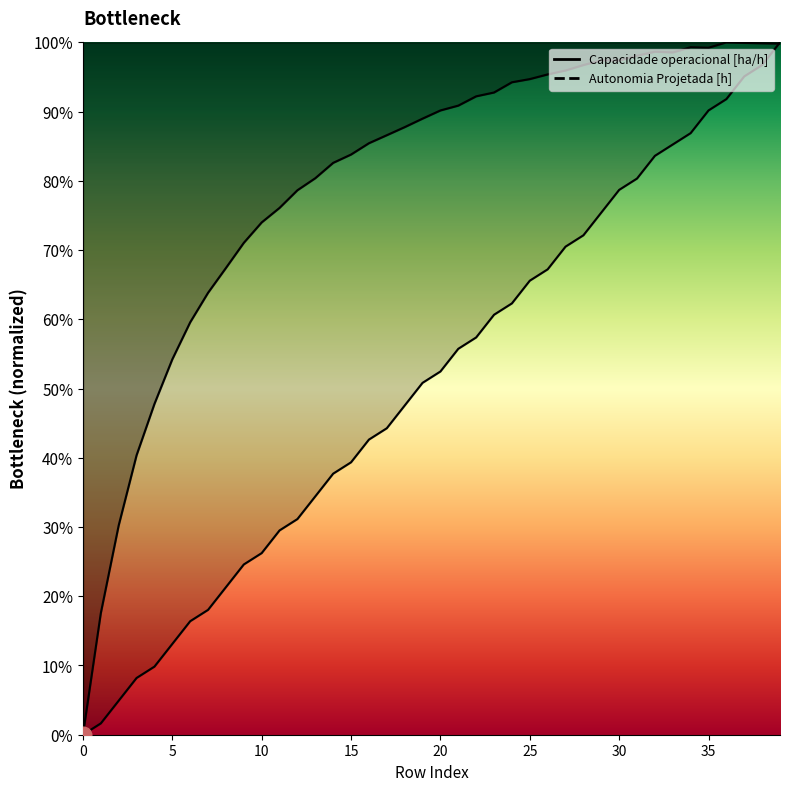

Reading left to right, transcribe all the data shown in this chart.

Capacidade operacional [ha/h]: 0=0.0	1=0.2	2=0.3	3=0.4	4=0.5	5=0.5	6=0.6	7=0.6	8=0.7	9=0.7	10=0.7	11=0.8	12=0.8	13=0.8	14=0.8	15=0.8	16=0.9	17=0.9	18=0.9	19=0.9	20=0.9	21=0.9	22=0.9	23=0.9	24=0.9	25=0.9	26=1.0	27=1.0	28=1.0	29=1.0	30=1.0	31=1.0	32=1.0	33=1.0	34=1.0	35=1.0	36=1.0	37=1.0	38=1.0	39=1.0
Autonomia Projetada [h]: 0=0.0	1=0.0	2=0.0	3=0.1	4=0.1	5=0.1	6=0.2	7=0.2	8=0.2	9=0.2	10=0.3	11=0.3	12=0.3	13=0.3	14=0.4	15=0.4	16=0.4	17=0.4	18=0.5	19=0.5	20=0.5	21=0.6	22=0.6	23=0.6	24=0.6	25=0.7	26=0.7	27=0.7	28=0.7	29=0.8	30=0.8	31=0.8	32=0.8	33=0.9	34=0.9	35=0.9	36=0.9	37=1.0	38=1.0	39=1.0